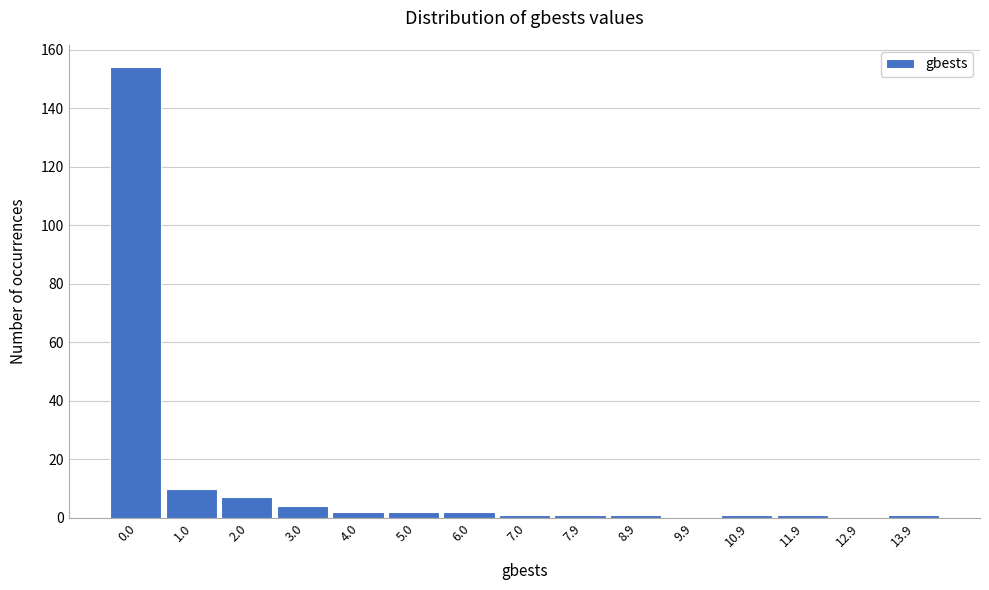

Reading left to right, what are all the values shown in this chart?

0.0=154	1.0=10	2.0=7	3.0=4	4.0=2	5.0=2	6.0=2	7.0=1	7.9=1	8.9=1	9.9=0	10.9=1	11.9=1	12.9=0	13.9=1